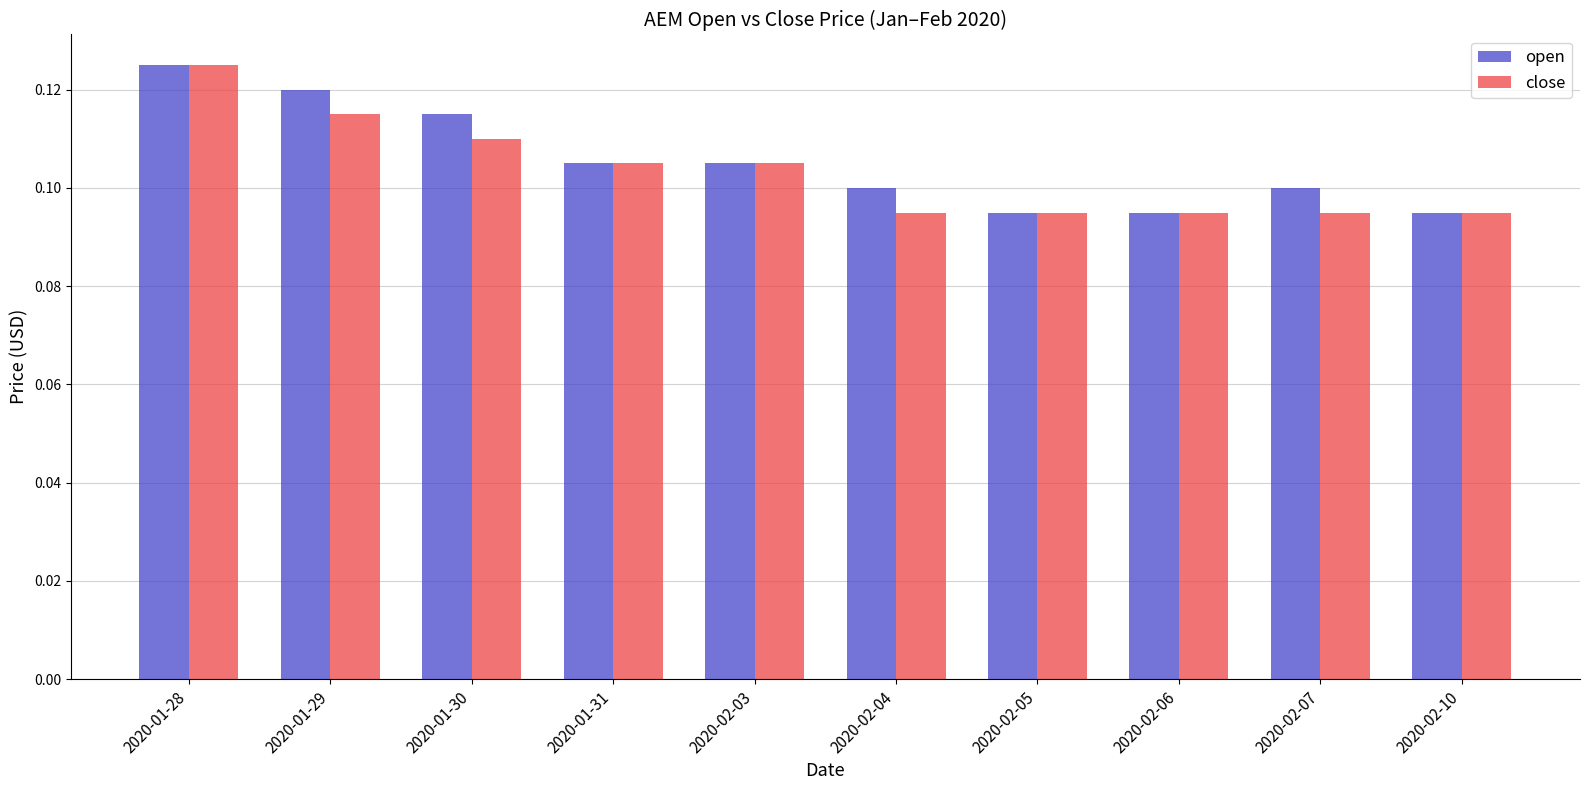

Is the value of open at 2020-01-30 greater than the value of close at 2020-02-03?

Yes